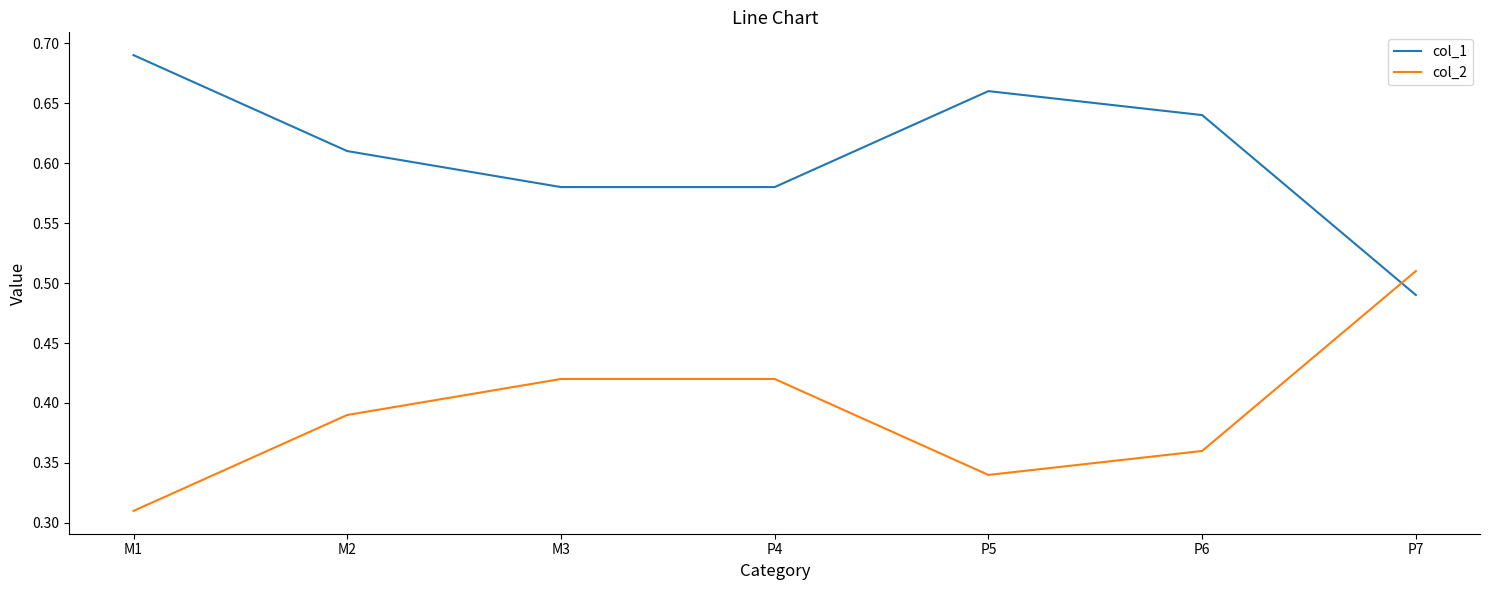

Is the value of col_1 at P6 greater than the value of col_2 at P6?

Yes